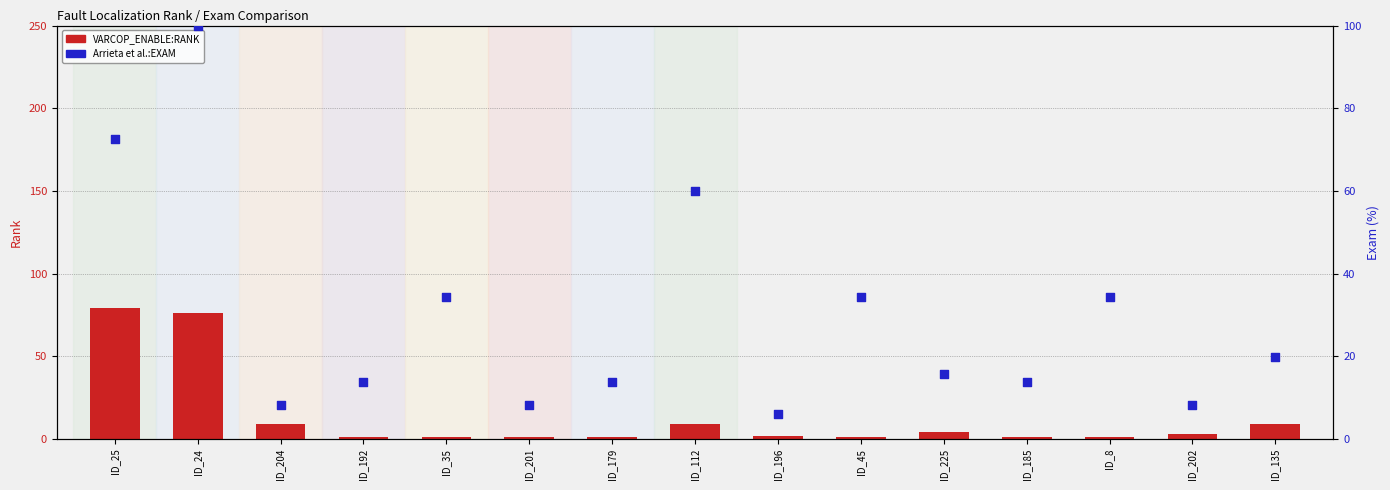

Which series reaches the maximum Y coordinate?

Arrieta et al.:EXAM